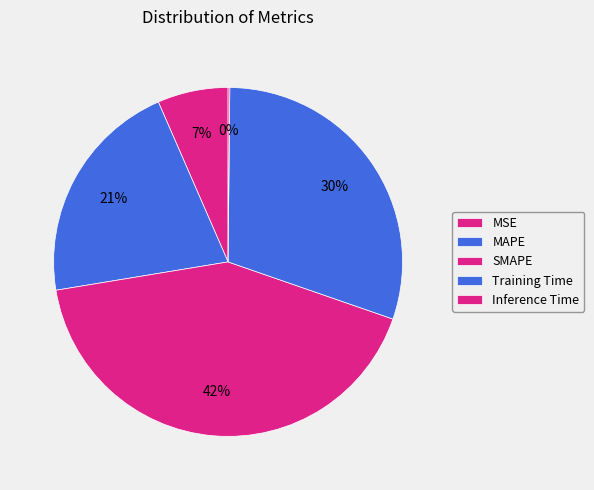

Which slice is the smallest?

Inference Time